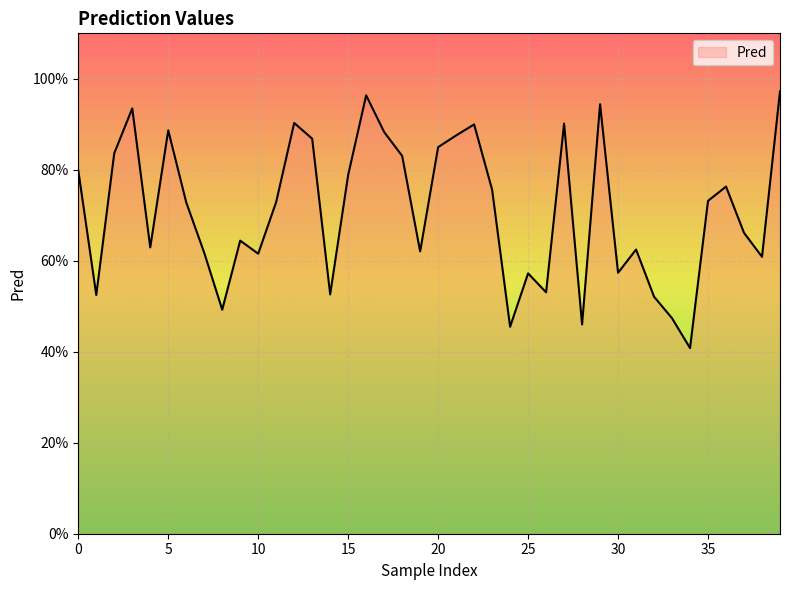

What is the value of the 38th point from the left?

0.7